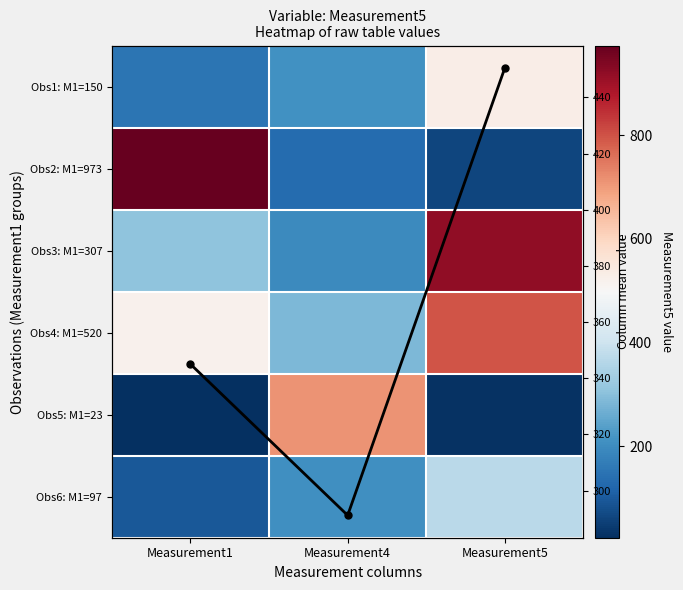

How many Obs6: M1=97 values are between 97 and 369?

3